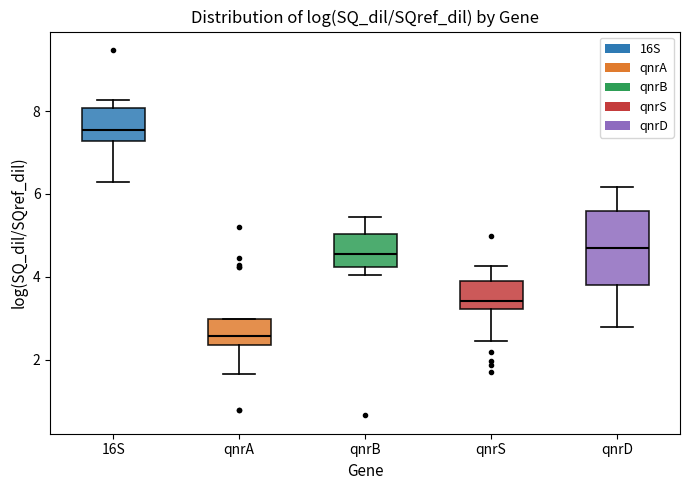

Reading left to right, read every box against the y-axis: the position of its median line, the range the box covers, and the ends of its whiskers. The values are not printed on the chart, so give them approximately, as read against the axis.

16S: median 7.6, box 7.2 to 8.0, whiskers 6.2 to 8.2
qnrA: median 2.6, box 2.4 to 3.0, whiskers 1.6 to 3.0
qnrB: median 4.6, box 4.2 to 5.0, whiskers 4.0 to 5.4
qnrS: median 3.4, box 3.2 to 3.8, whiskers 2.4 to 4.2
qnrD: median 4.6, box 3.8 to 5.6, whiskers 2.8 to 6.2